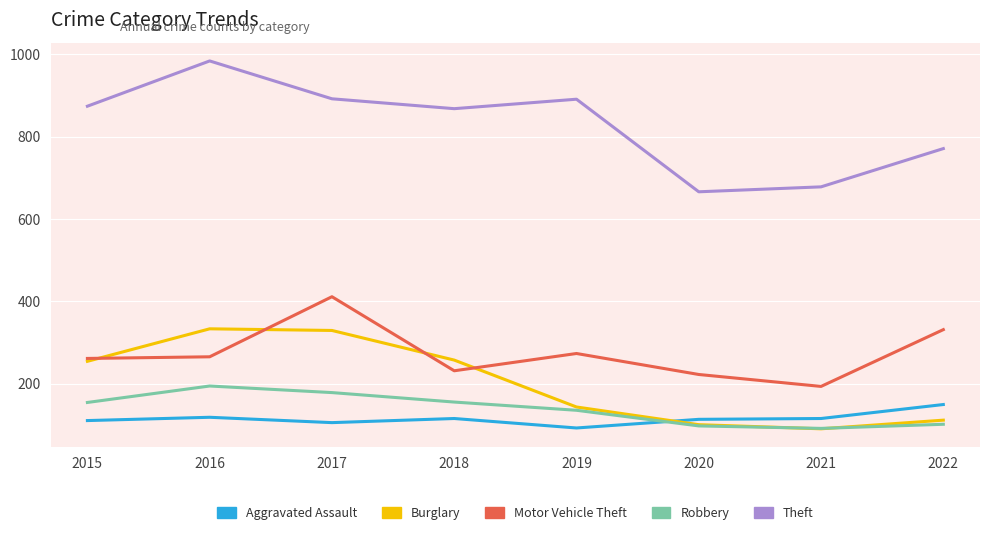

The Aggravated Assault series shows 153 at 2018. True or false?

False